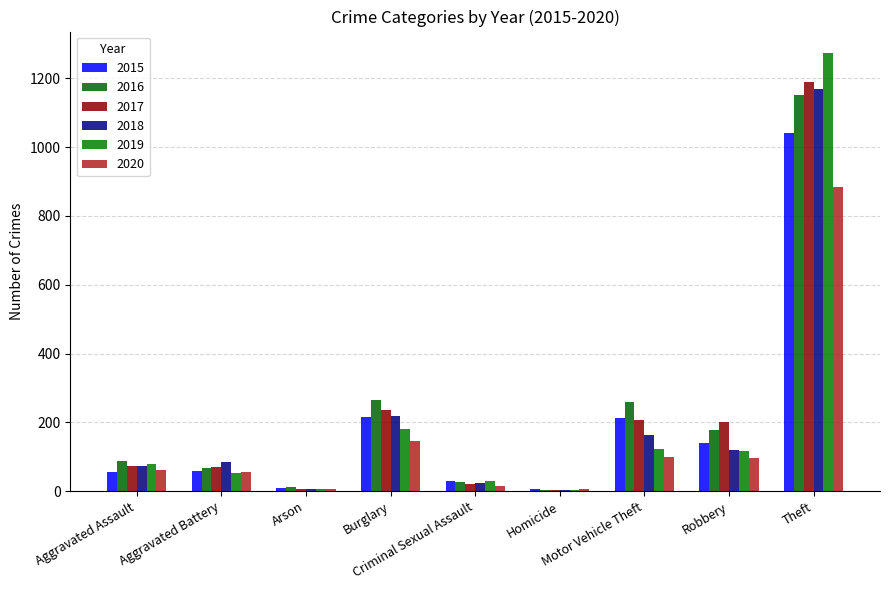

The 2020 series shows 196 at Burglary. True or false?

False